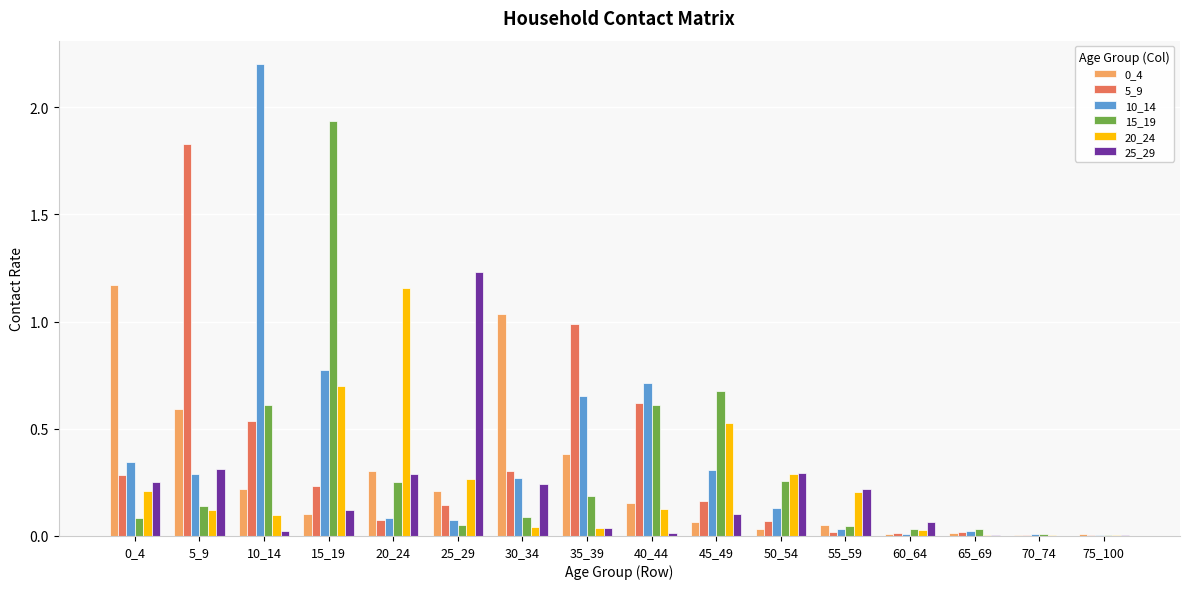

How many categories are shown in the chart?

16